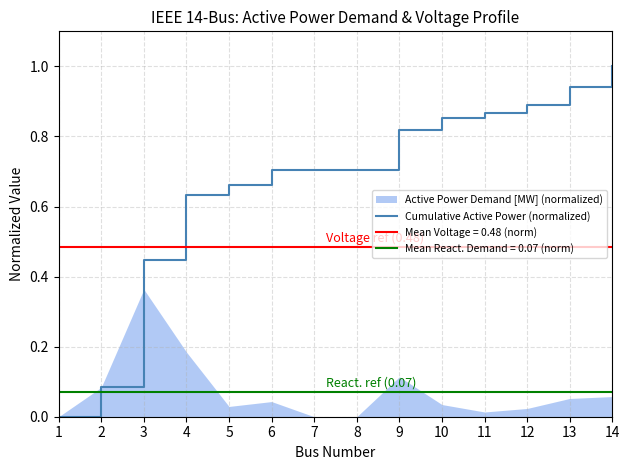

At which category does the chart reach its peak across all series?

14